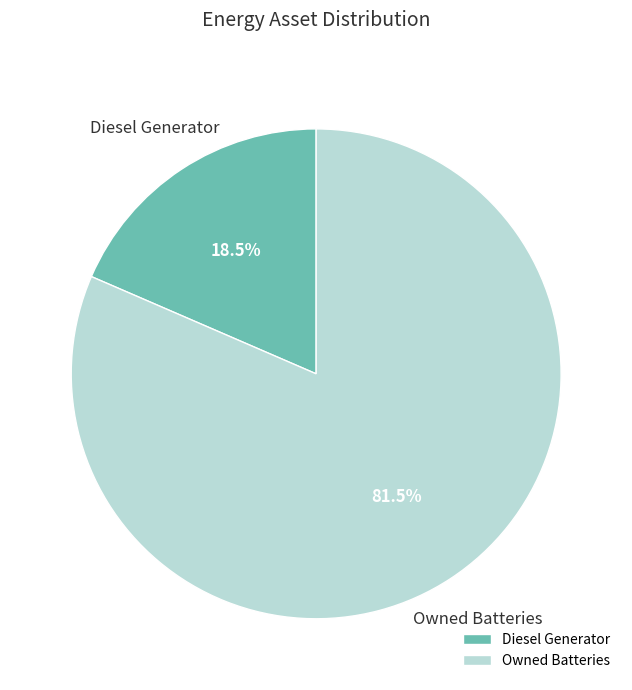

Which category has the biggest portion of the pie?

Owned Batteries